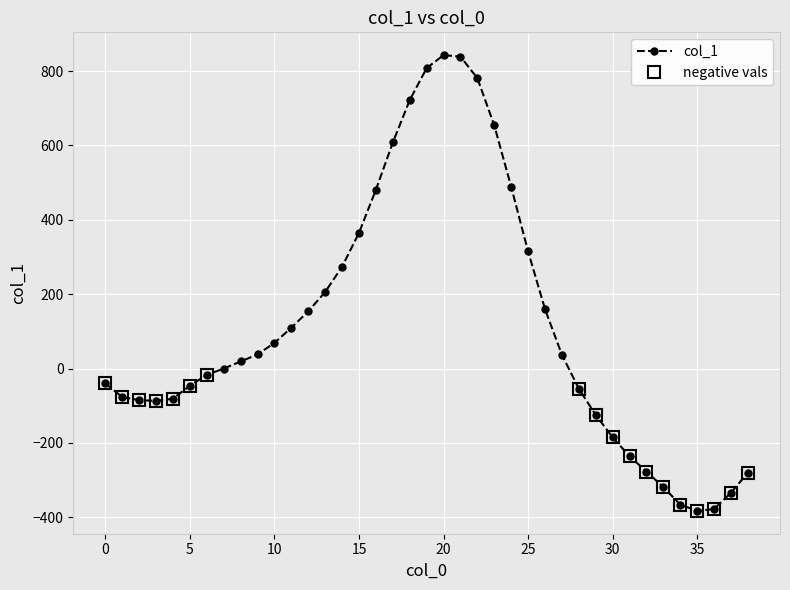

Reading left to right, transcribe all the data shown in this chart.

-40	-77	-85	-87	-81	-46	-17	0	19	38	69	110	154	206	274	365	481	608	722	808	843	839	781	654	489	315	160	37	-54	-125	-185	-236	-277	-319	-366	-383	-378	-334	-280